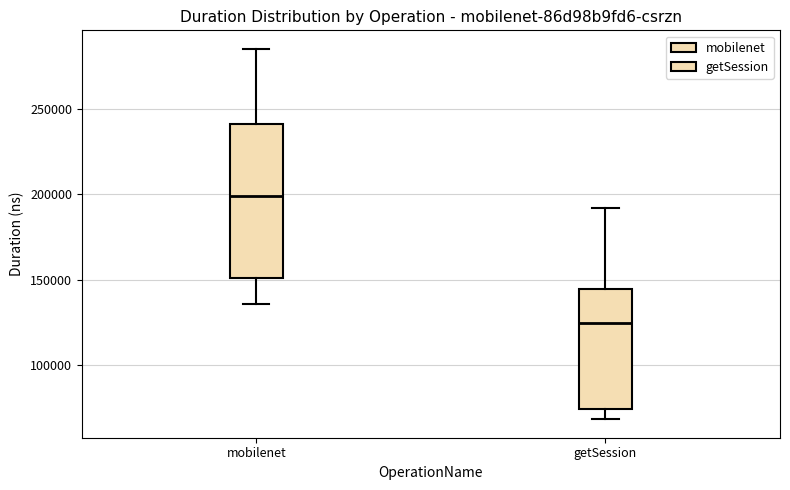

Where is the lower edge of the box for getSession on the y-axis? The values are not printed on the chart, so give them approximately, as read against the axis.

75000